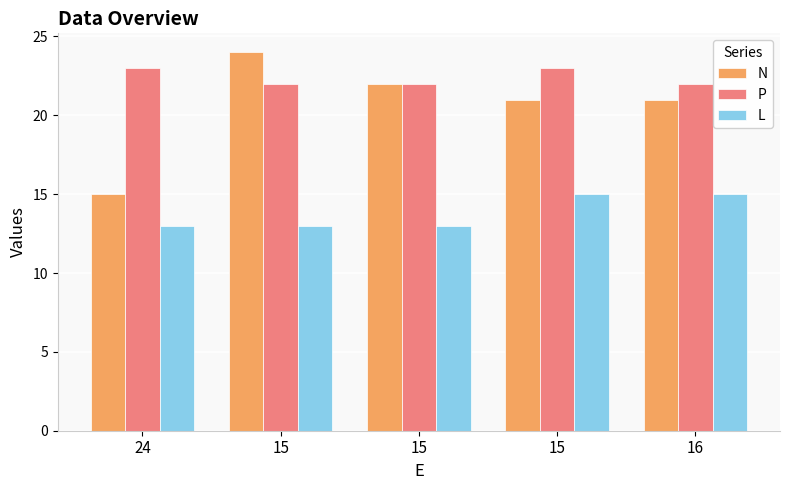

What is the label of the 5th bar from the right?

24